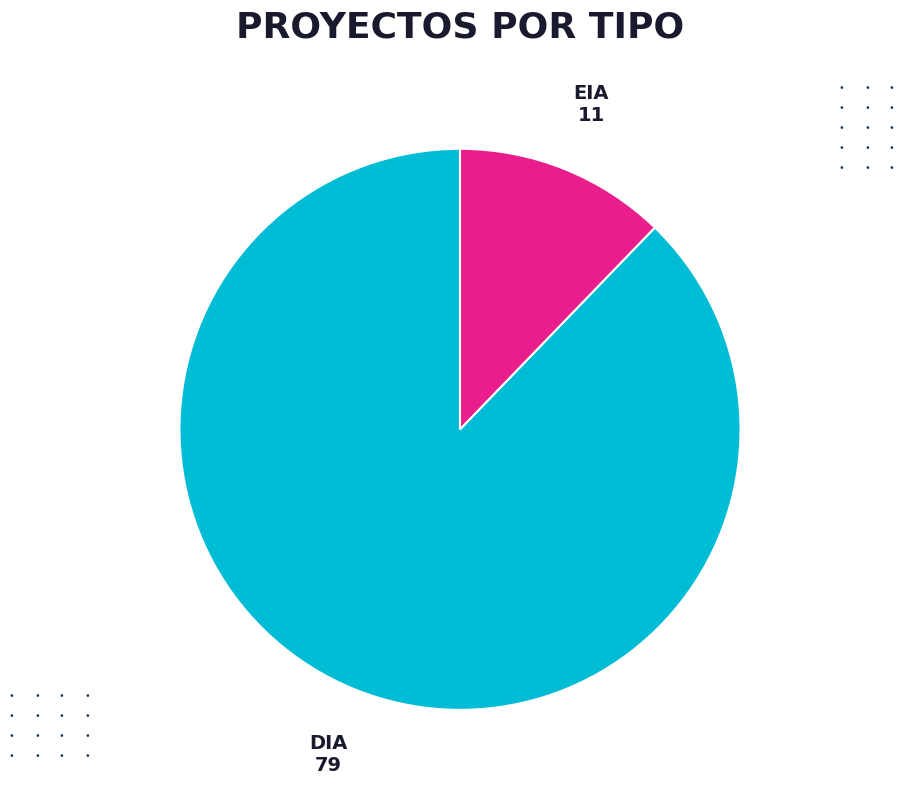

Does any single category account for the majority?

Yes